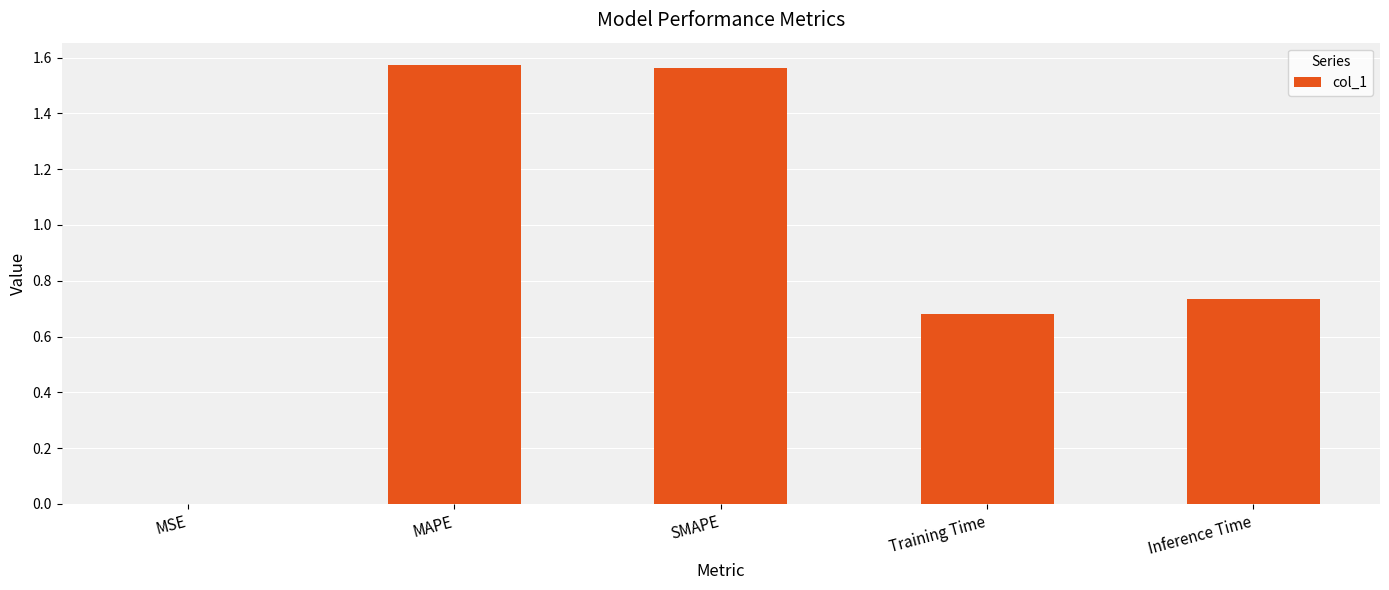

Is it true that the value at MSE is 0.0?

True